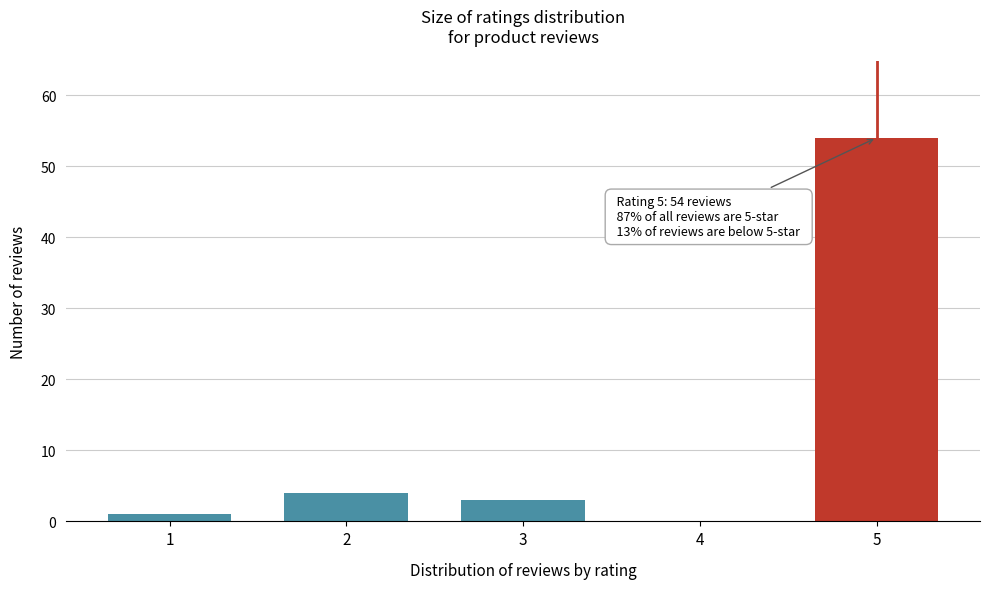

Reading left to right, what are all the values shown in this chart?

1=1	2=4	3=3	4=0	5=54